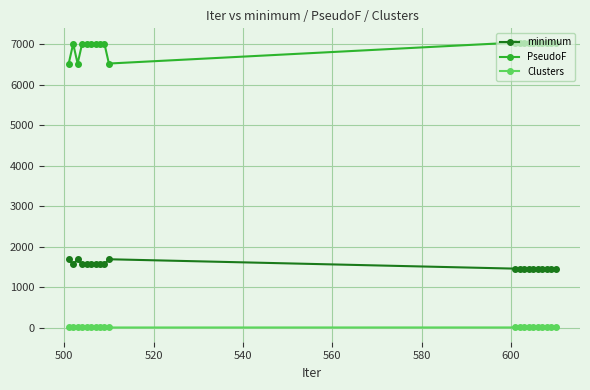

What is the value of the minimum point at the 16th from the left?

1460.0